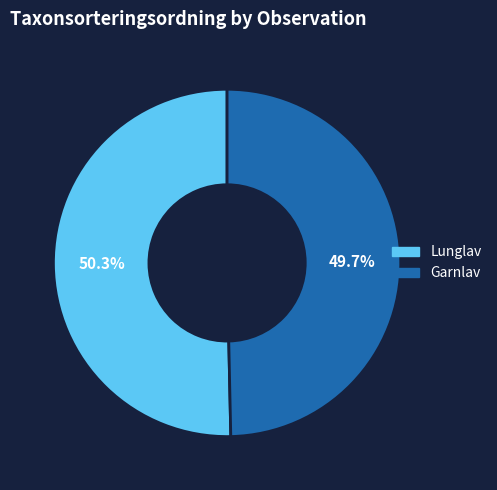

Rank the categories by value from lowest to highest.

Garnlav, Lunglav